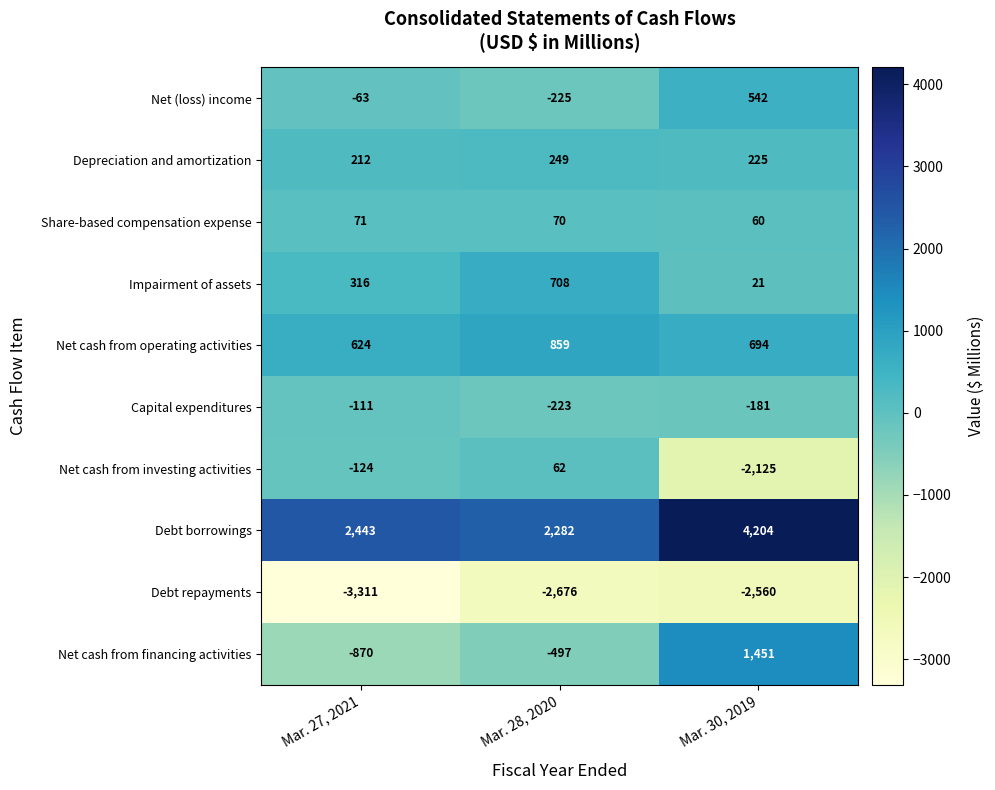

At which category is the sum across all series the highest?

Mar. 30, 2019